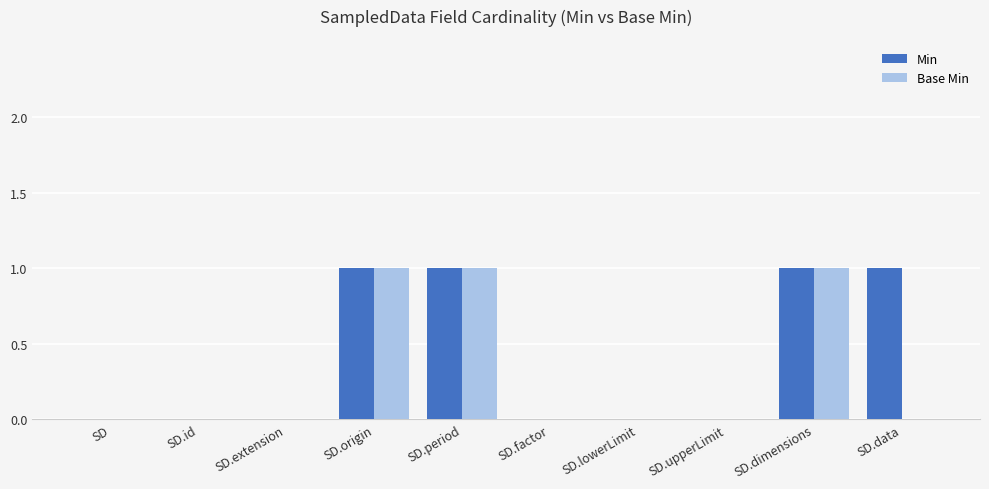

What is the sum of all Base Min values?

3